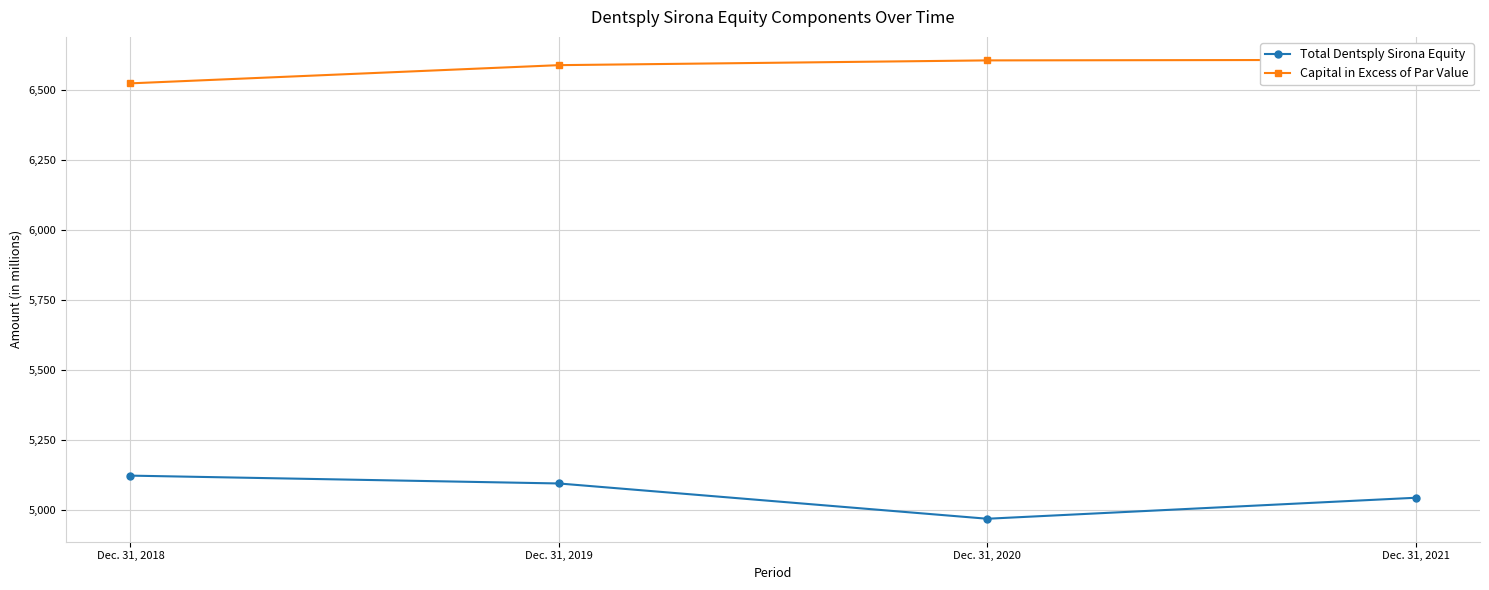

True or false: Capital in Excess of Par Value and Total Dentsply Sirona Equity cross at least once.

False